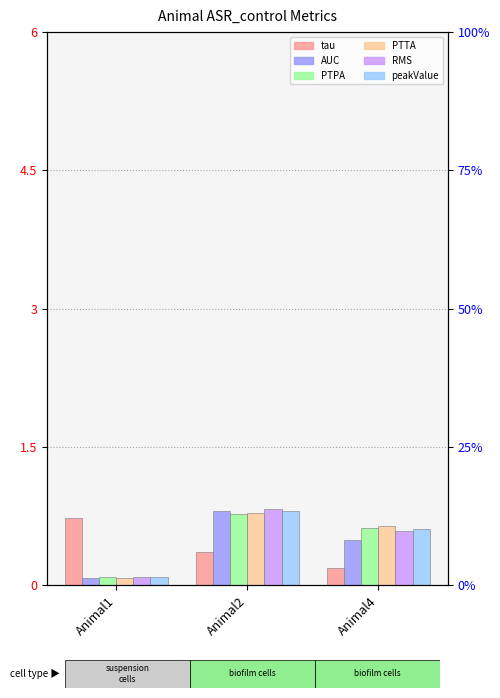

Reading left to right, transcribe all the data shown in this chart.

tau: 0.7	0.4	0.2
AUC: 0.1	0.8	0.5
PTPA: 0.1	0.8	0.6
PTTA: 0.1	0.8	0.6
RMS: 0.1	0.8	0.6
peakValue: 0.1	0.8	0.6